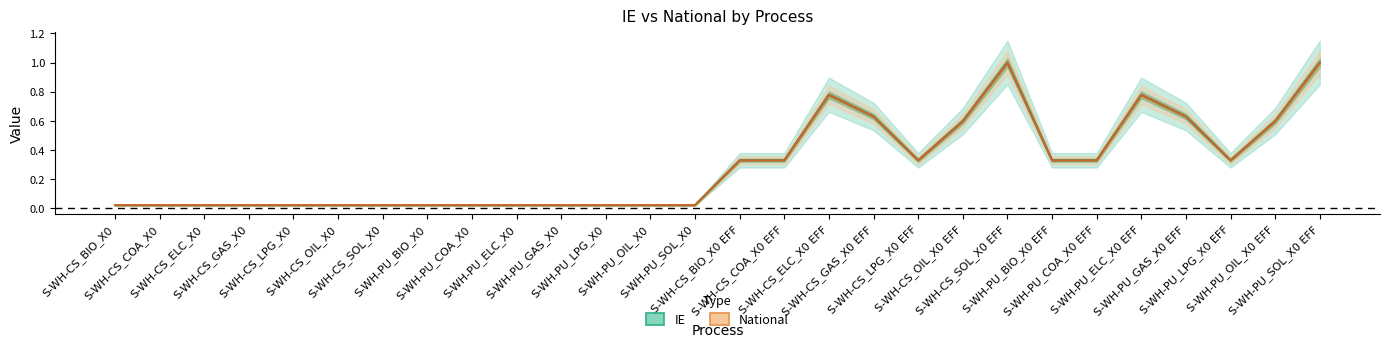

Which category has the highest value in the IE series?

S-WH-CS_SOL_X0 EFF